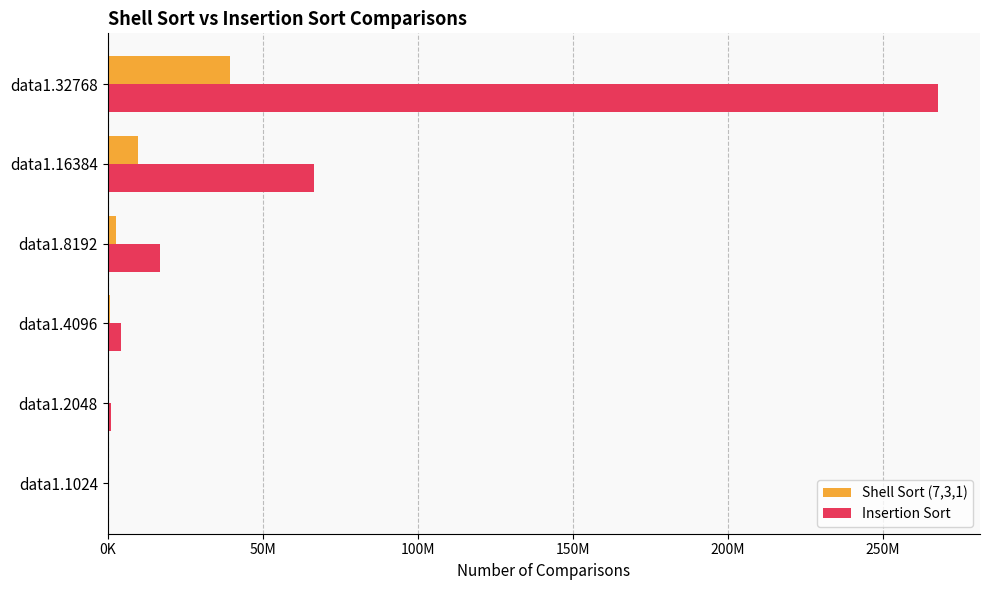

Rank the series by their maximum value, from highest to lowest.

Insertion Sort, Shell Sort (7,3,1)